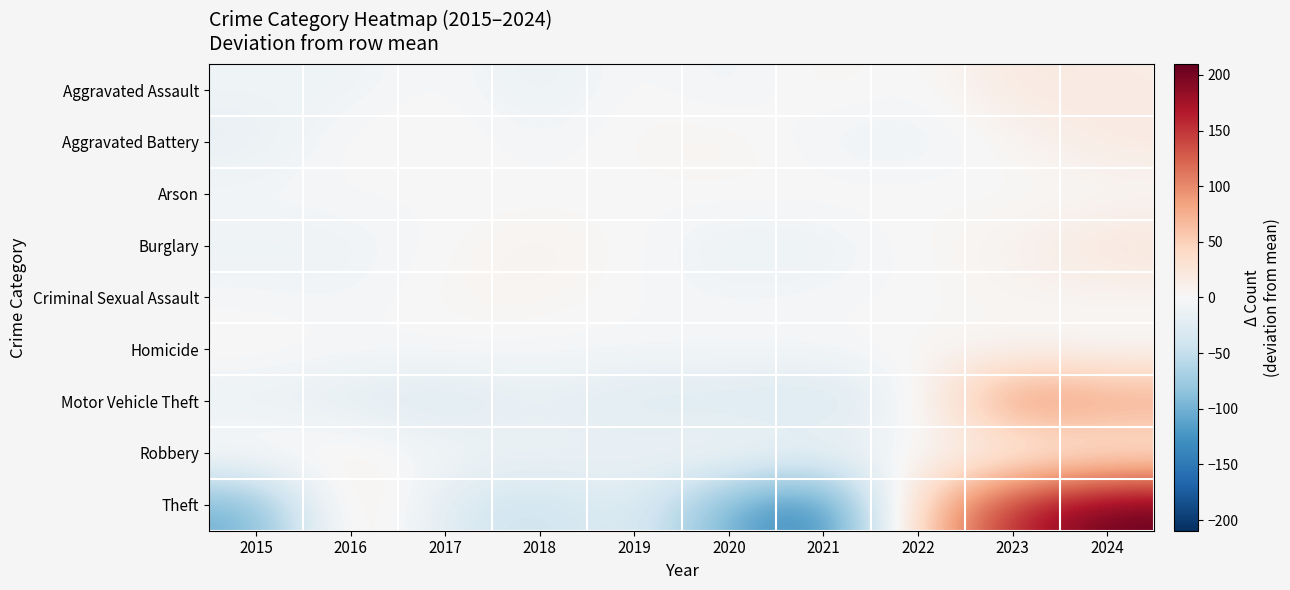

What is the total value across all series at 2024?

377.2